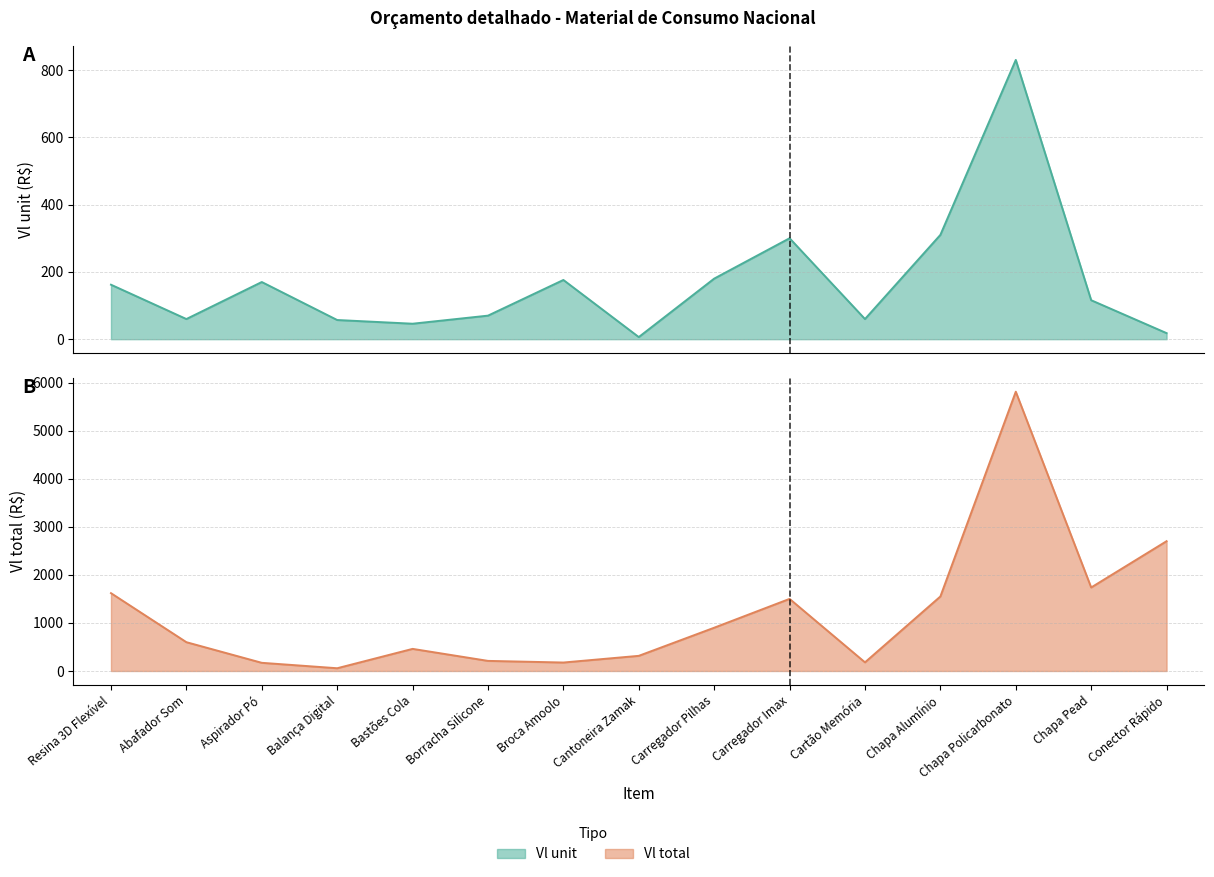

At which category does Vl unit reach its first local peak?

Aspirador Pó